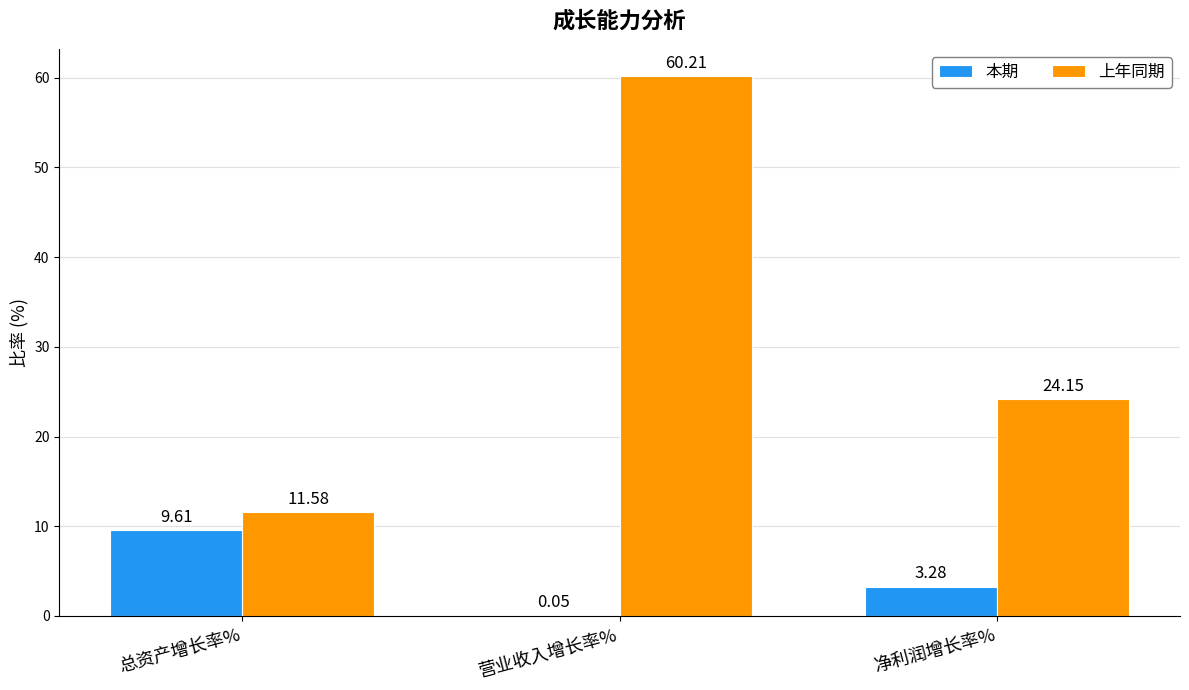

What is the sum of all 上年同期 values?

95.9